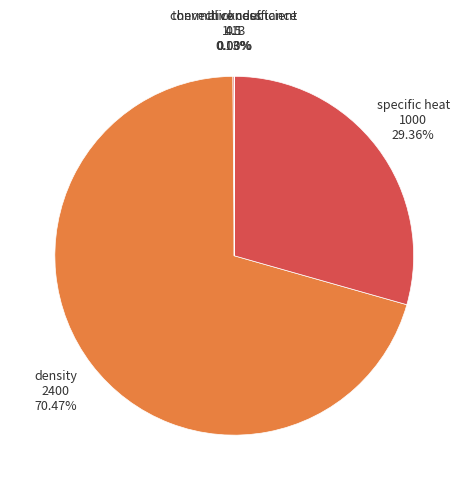

To the nearest percent, what percentage of the pie is specific heat?

29%